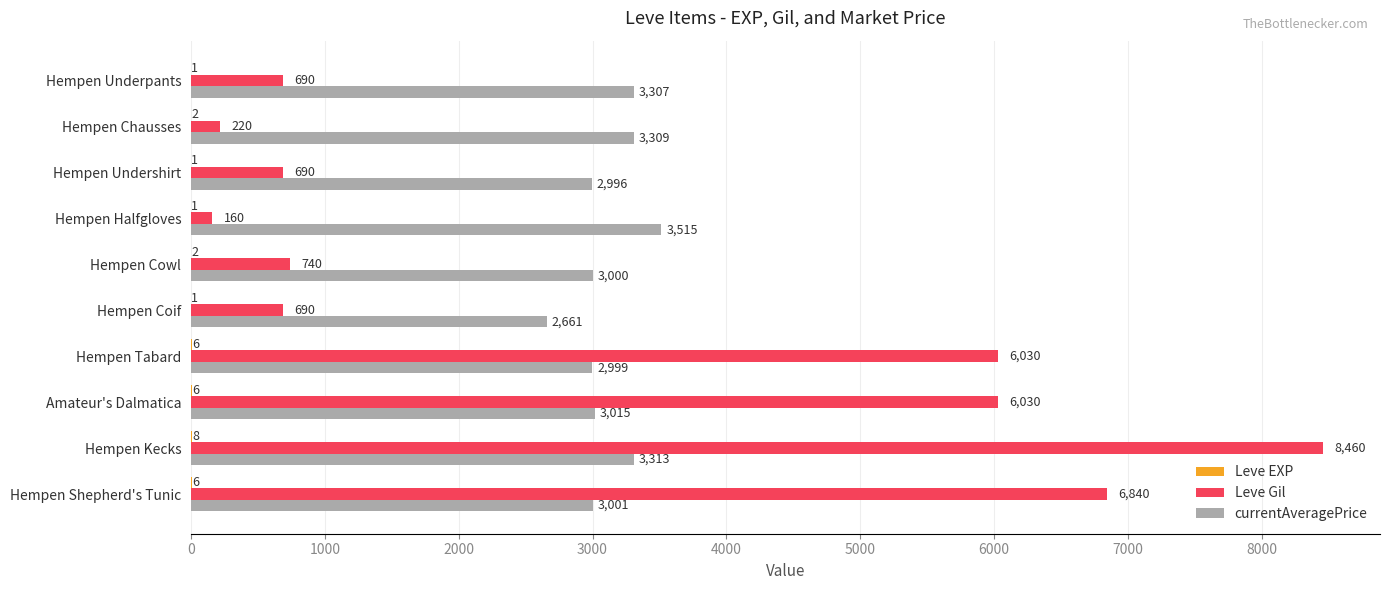

At which label does Leve Gil reach its peak?

Hempen Kecks